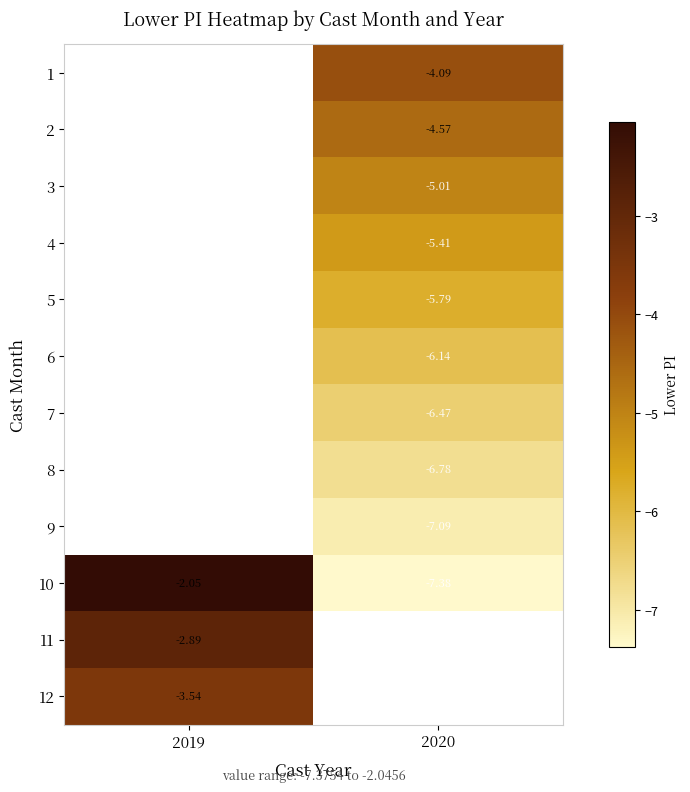

What is the difference between the highest and lowest values at 2020?

3.3